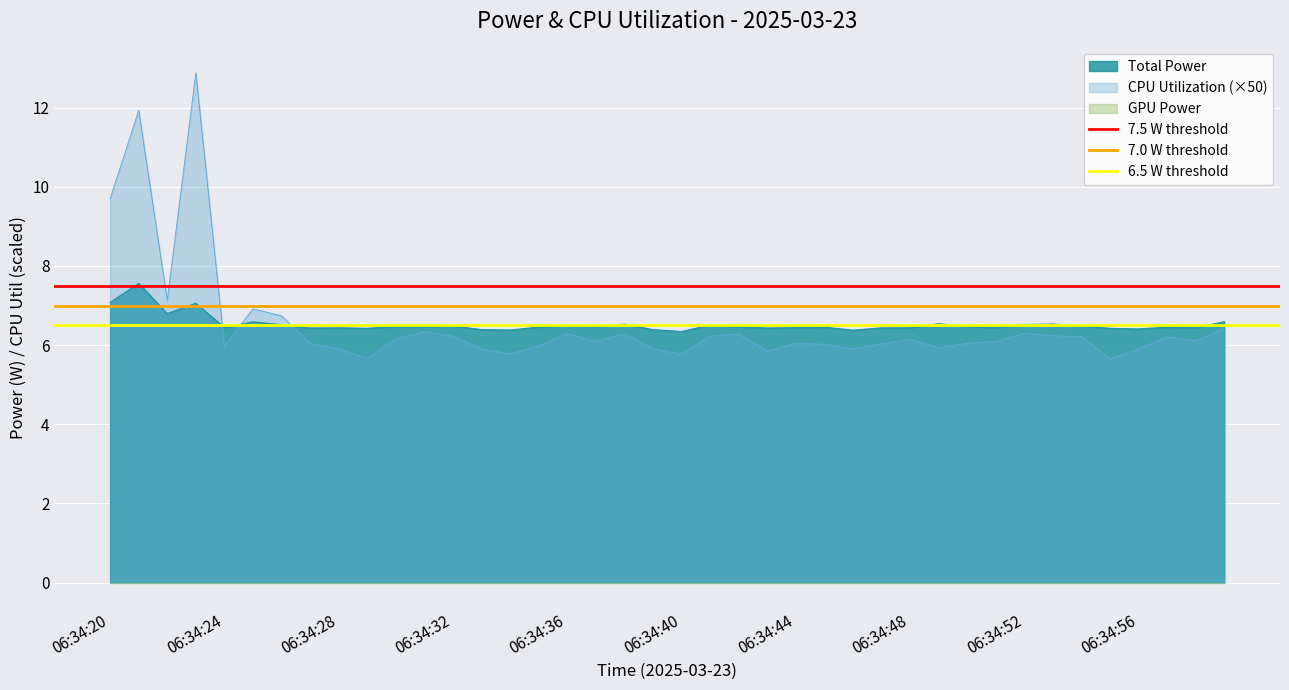

At 06:34:20, list the series in order from smallest to largest.

6.5 W threshold, 7.0 W threshold, 7.5 W threshold